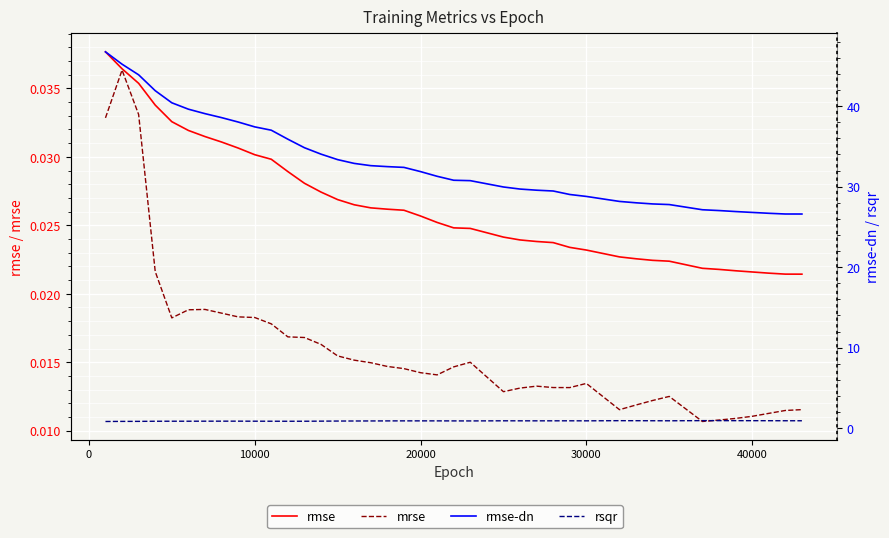

How many interior local peaks does the rsqr series have?

6